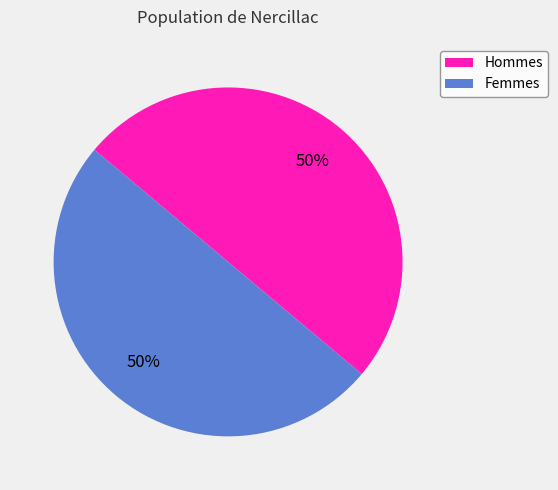

To the nearest percent, what is the average slice percentage?

50%